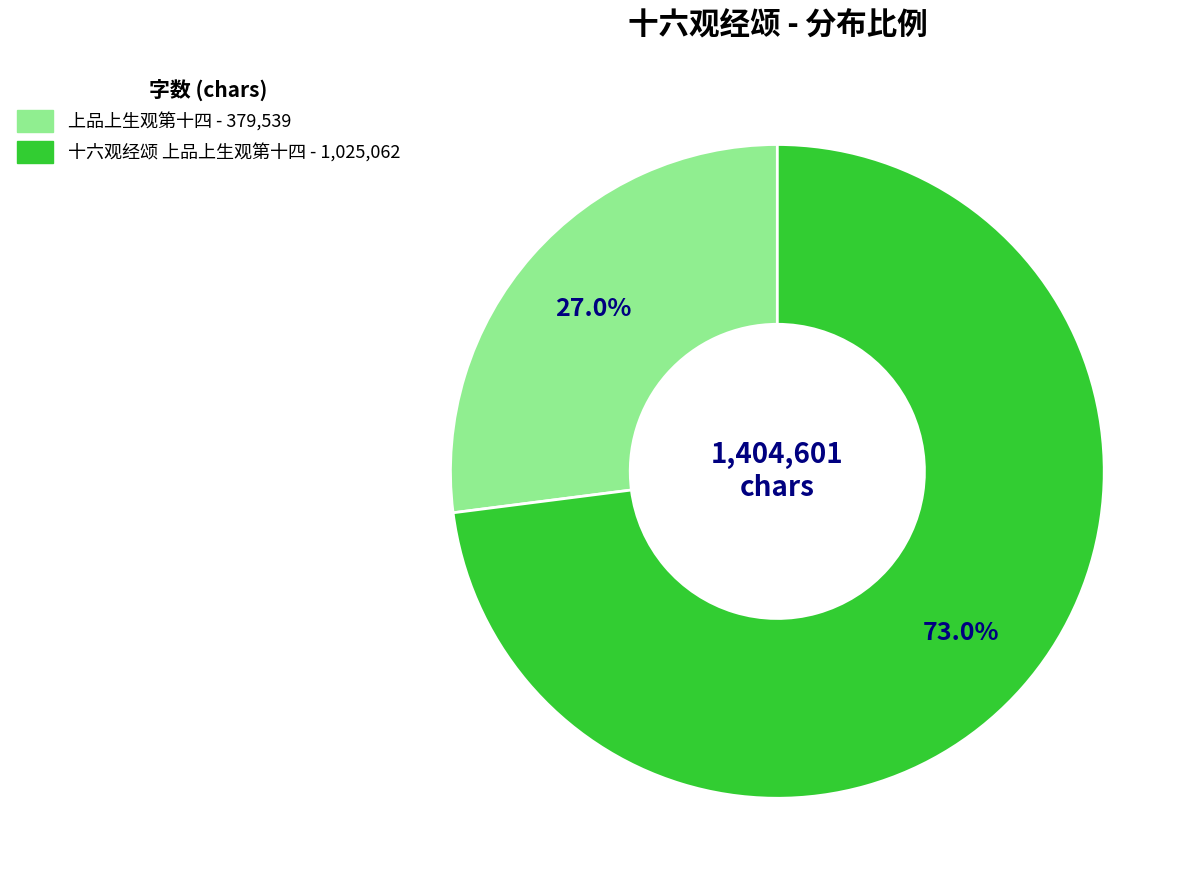

To the nearest percent, what percentage of the pie is 十六观经颂 上品上生观第十四?

73%